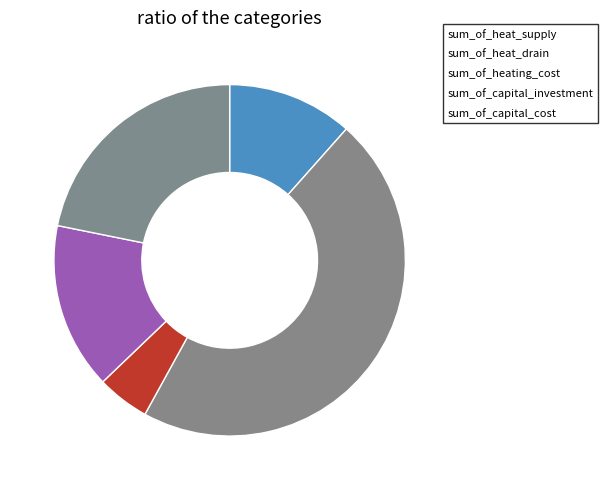

True or false: sum_of_heat_drain accounts for 56% of the total.

False